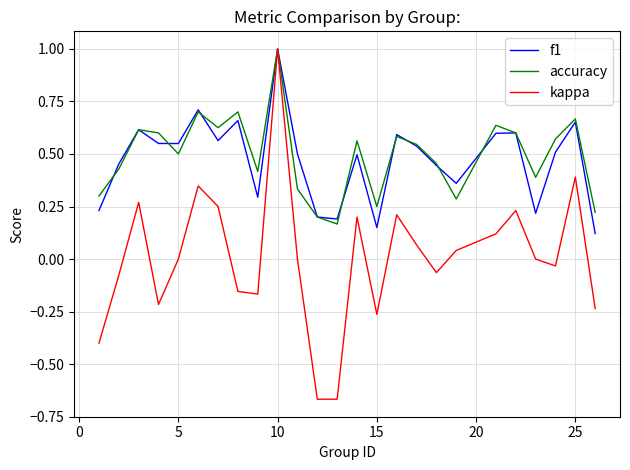

In accuracy, how many points are lower than both neighbors (excluding endpoints)?

7